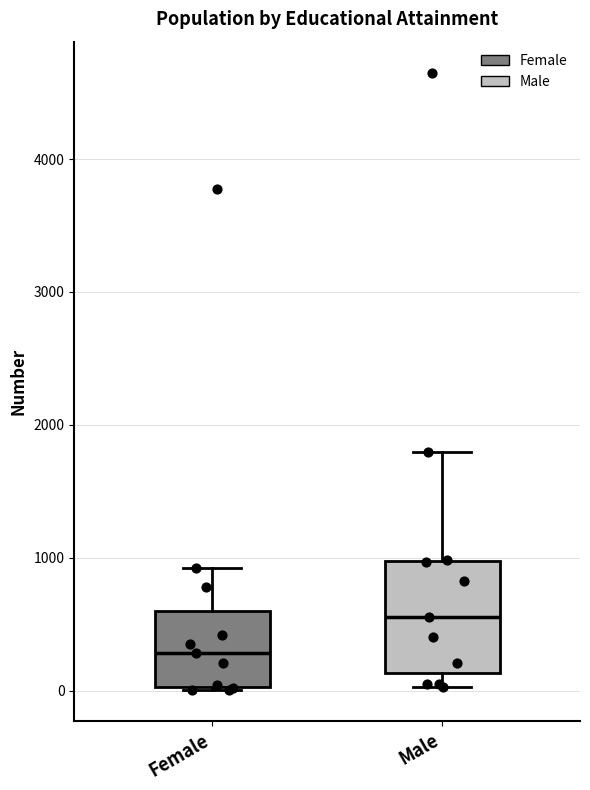

Which box is the tallest, from its lower edge to its upper edge?

Male